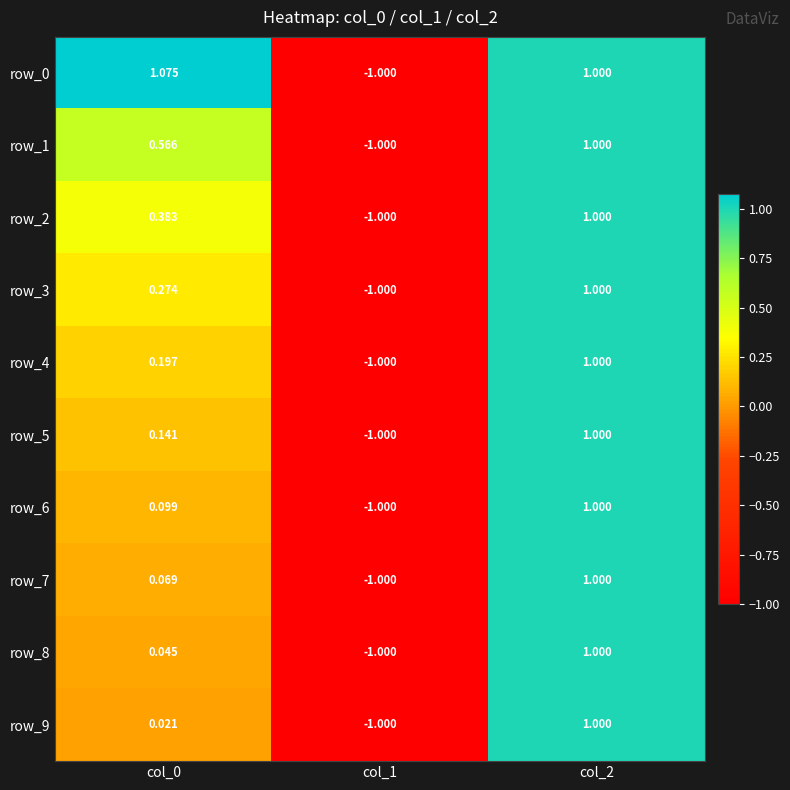

Which series has the largest range (max minus min)?

row_0